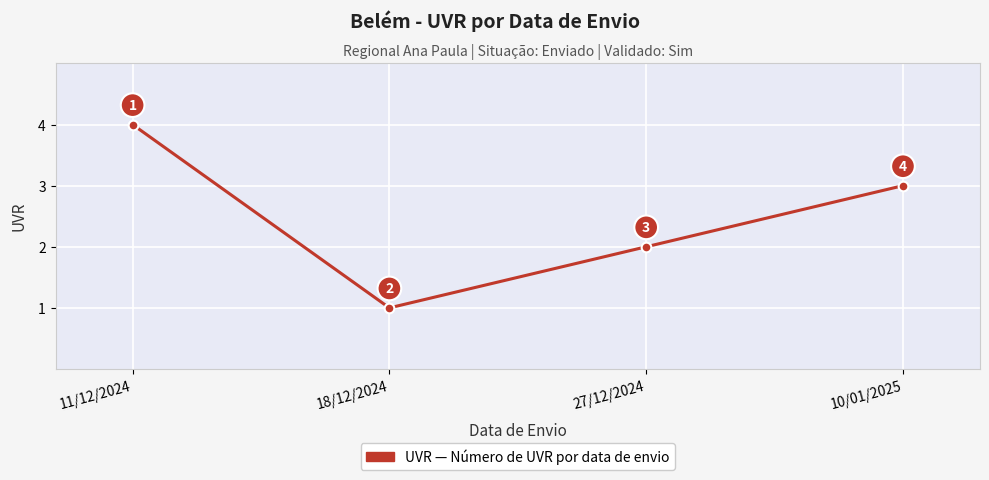

Does the chart have visible grid lines?

Yes